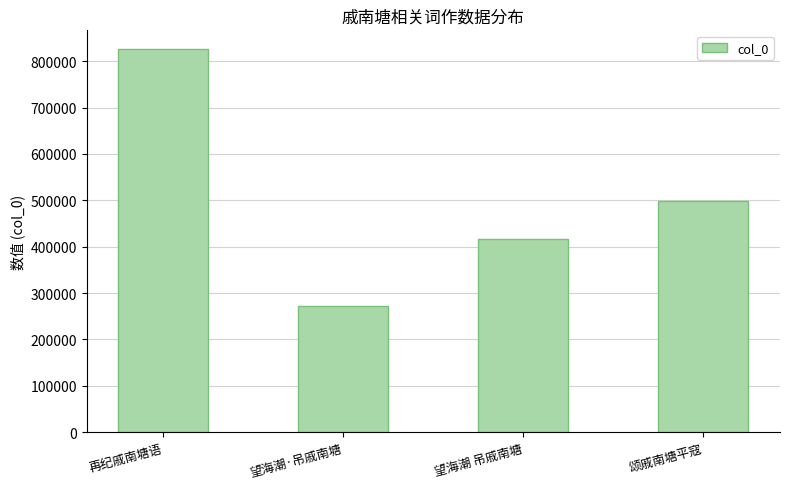

What is the average value?

502931